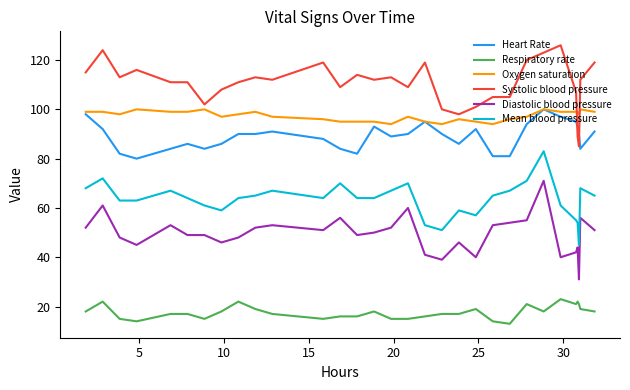

What are all the series names shown in the legend?

Heart Rate, Respiratory rate, Oxygen saturation, Systolic blood pressure, Diastolic blood pressure, Mean blood pressure